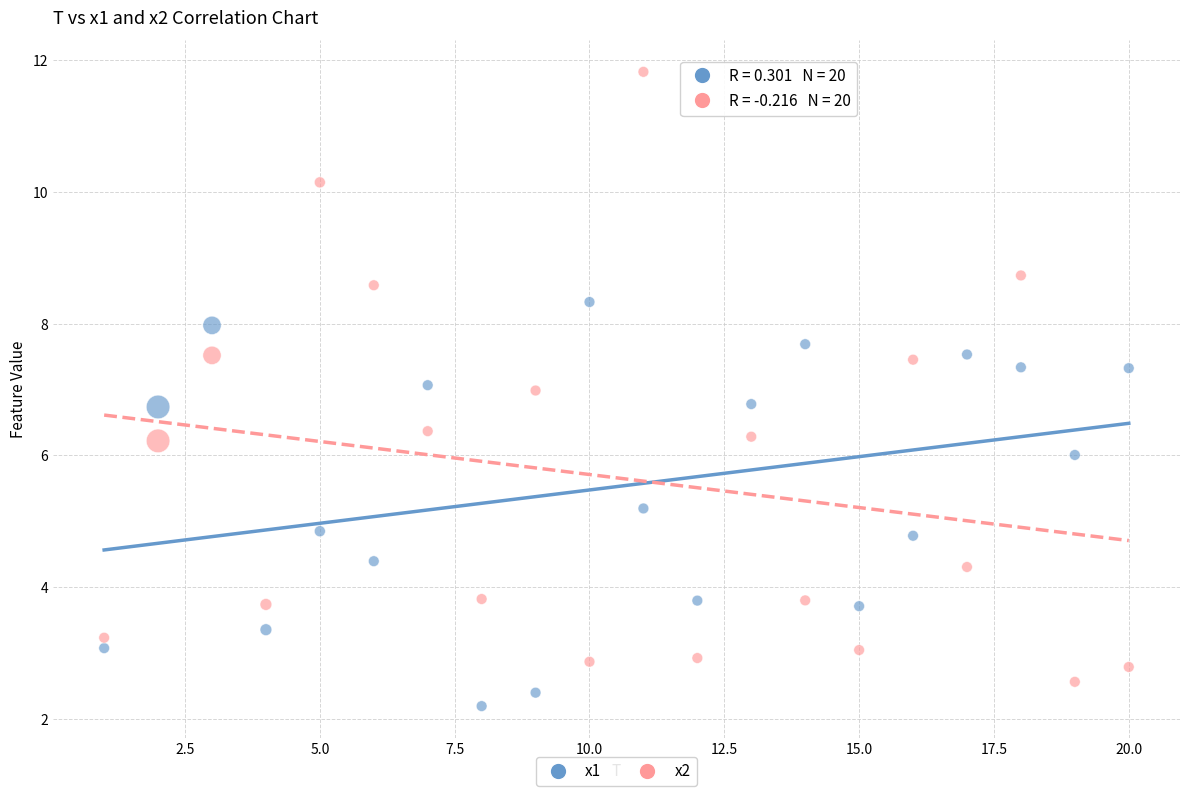

Which series reaches the minimum Y coordinate?

x1